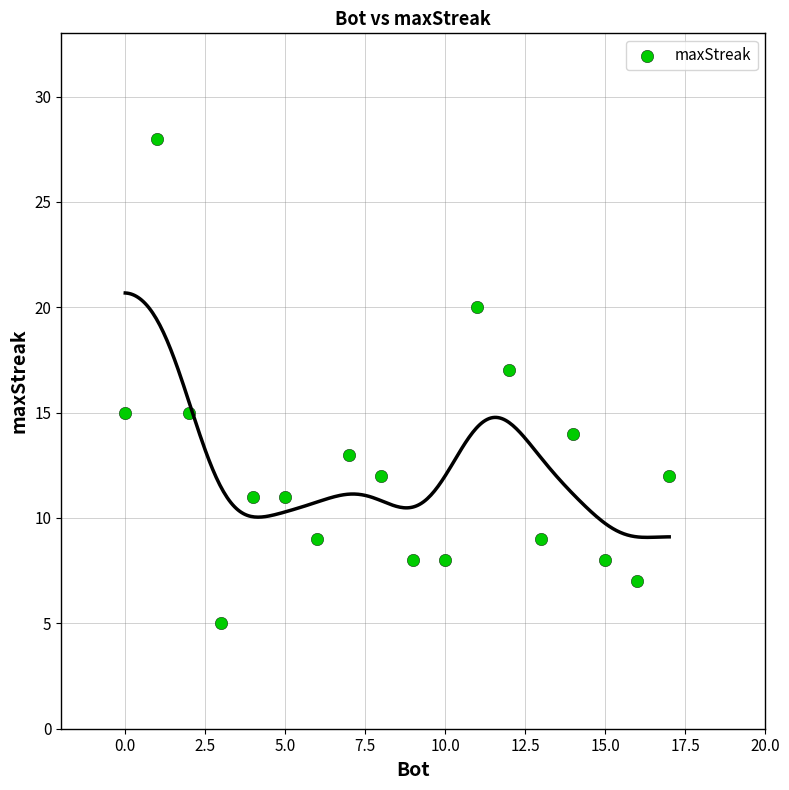

What is the range of Y values (max minus min)?

23